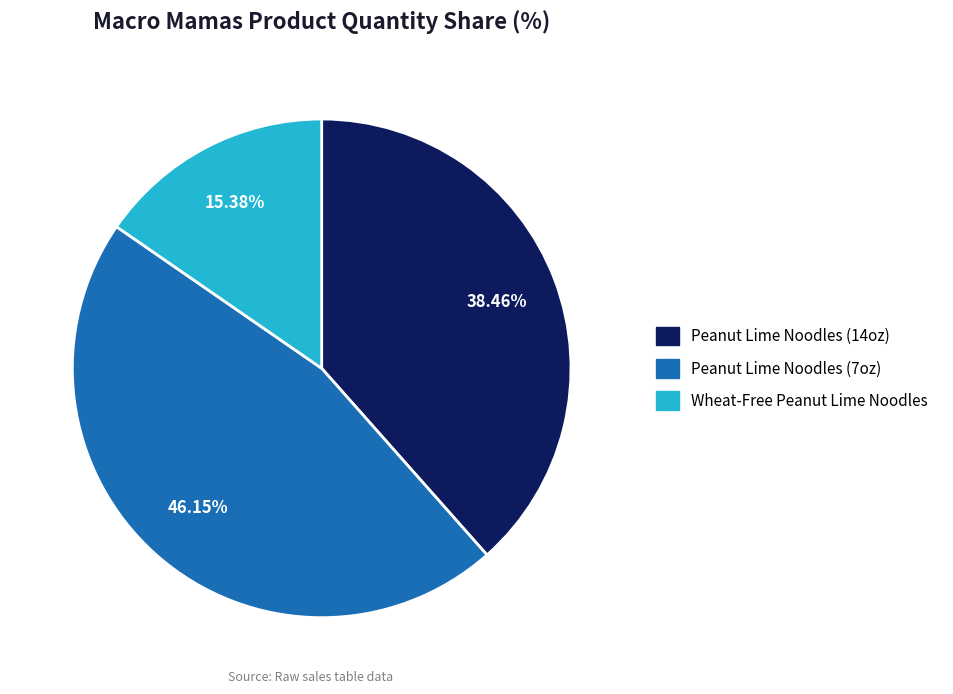

Is there any slice that represents more than half of the pie?

No